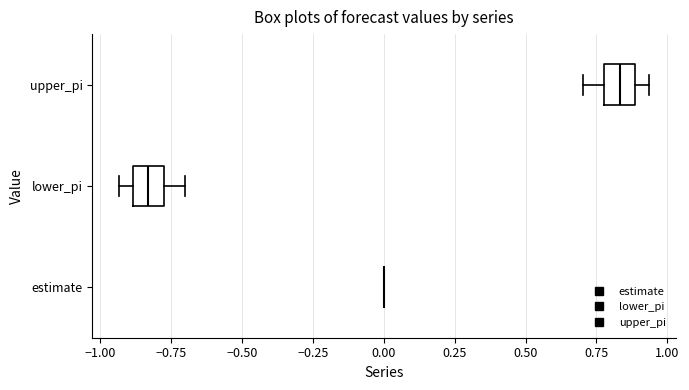

Reading bottom to top, read every box against the x-axis: the position of its median line, the range the box covers, and the ends of its whiskers. The values are not printed on the chart, so give them approximately, as read against the axis.

estimate: box collapsed to a line at 0.00, whiskers 0.00 to 0.00
lower_pi: median -0.85, box -0.90 to -0.80, whiskers -0.95 to -0.70
upper_pi: median 0.85, box 0.80 to 0.90, whiskers 0.70 to 0.95